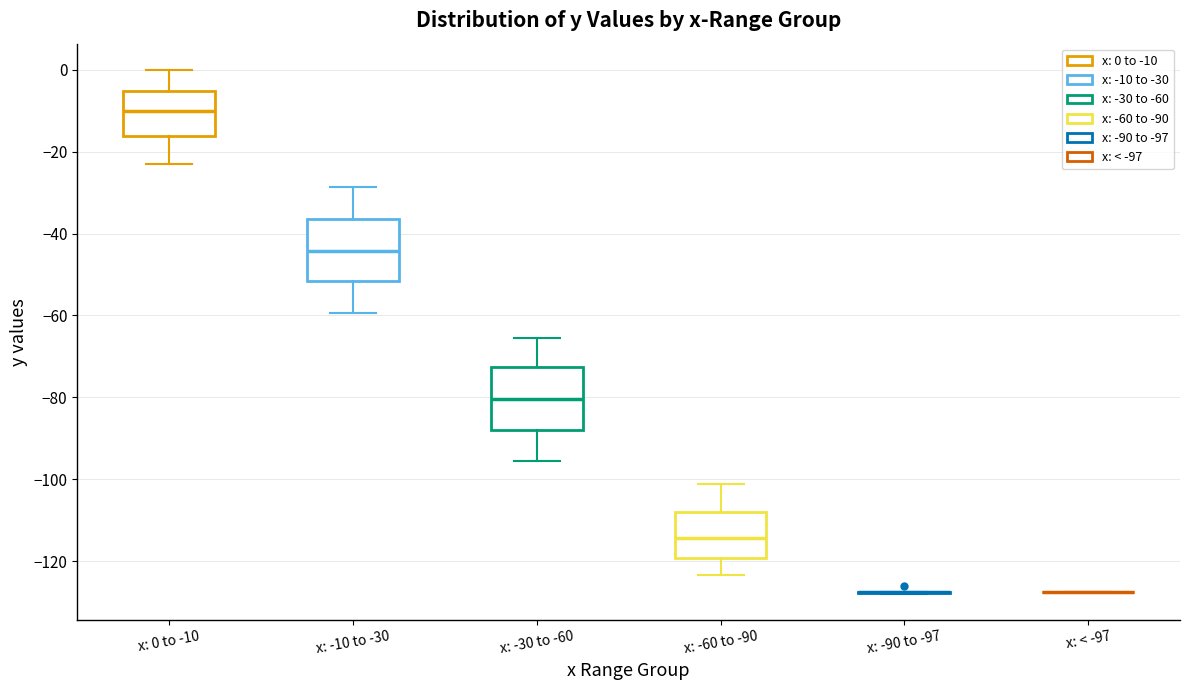

Where does the upper whisker of the box for x: -10 to -30 end on the y-axis? The values are not printed on the chart, so give them approximately, as read against the axis.

-28